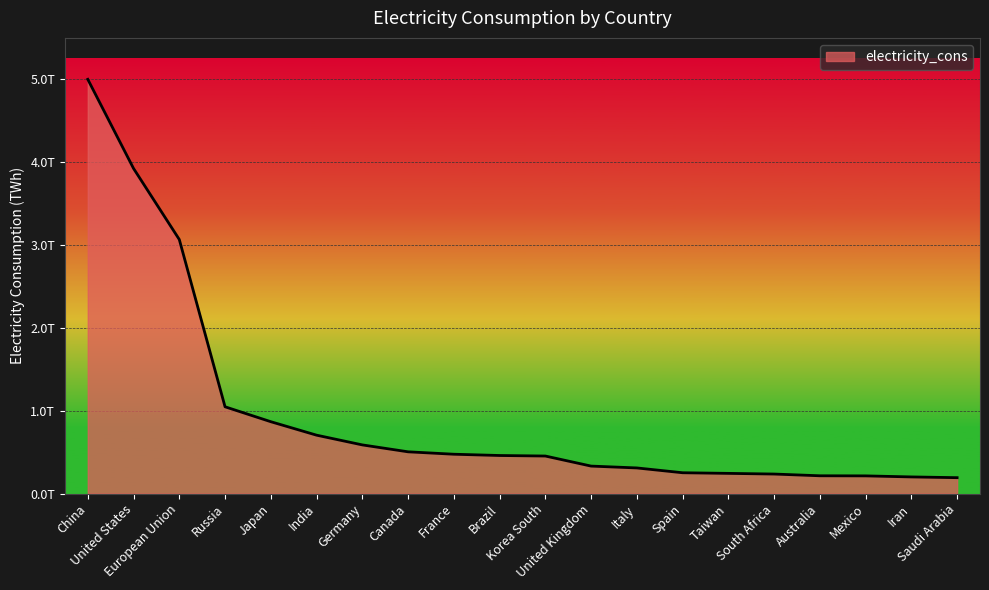

List the labels in order of value, smallest first.

Saudi Arabia, Iran, Mexico, Australia, South Africa, Taiwan, Spain, Italy, United Kingdom, Korea South, Brazil, France, Canada, Germany, India, Japan, Russia, European Union, United States, China